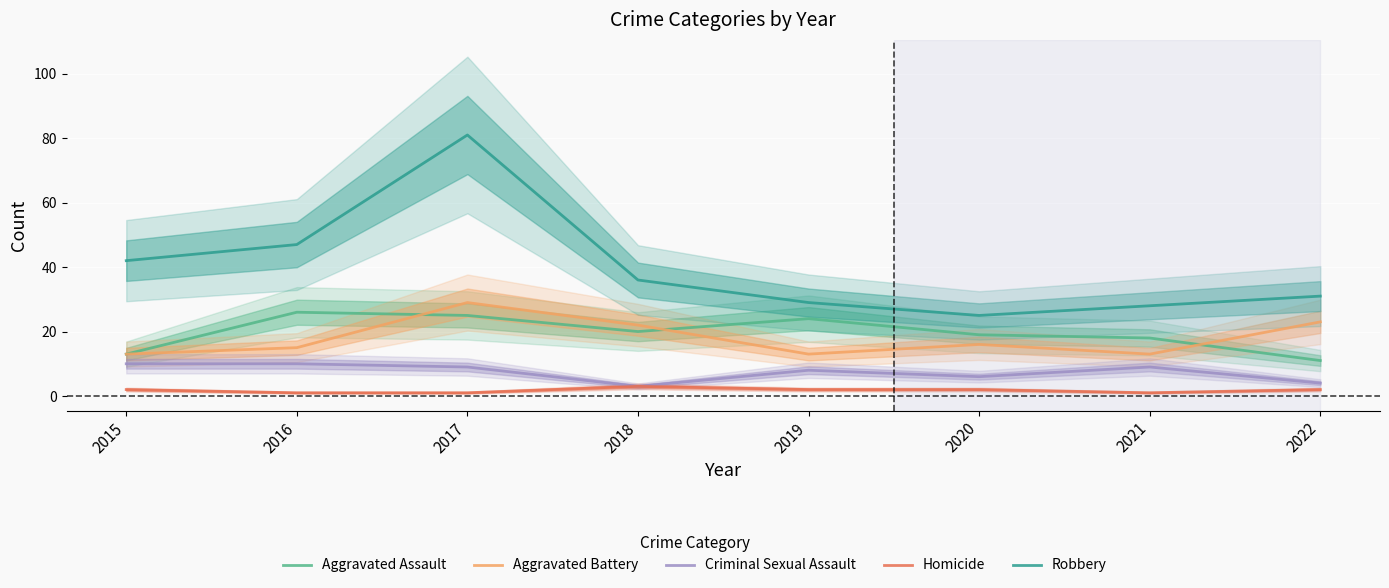

True or false: Homicide and Criminal Sexual Assault cross at least once.

False